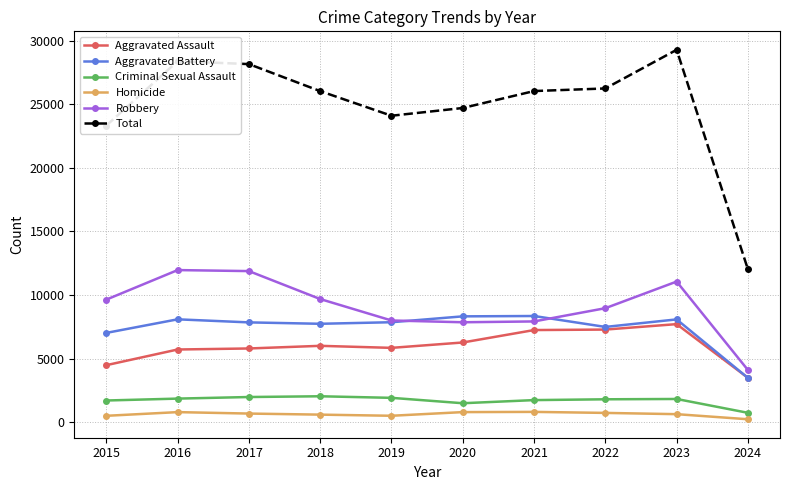

What value does the Total series have at 2019, to the nearest 10?

24100